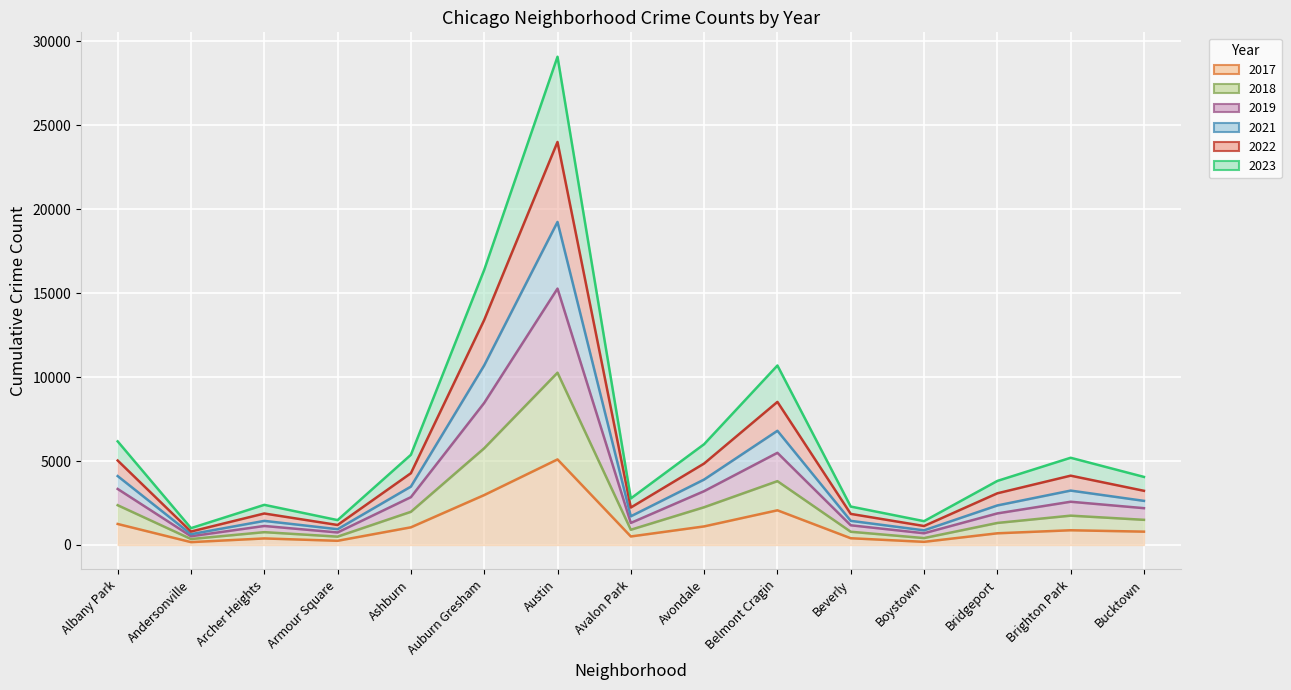

What is the label of the 10th point from the right?

Auburn Gresham